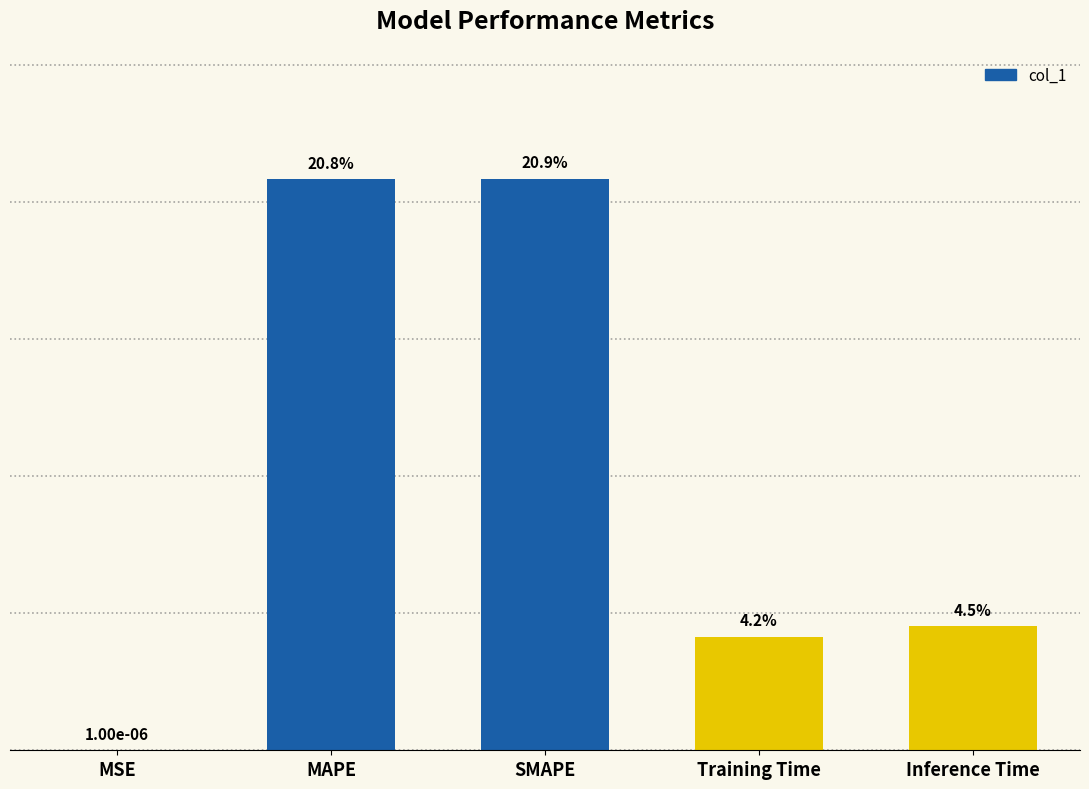

What is the label of the 3rd bar from the left?

SMAPE